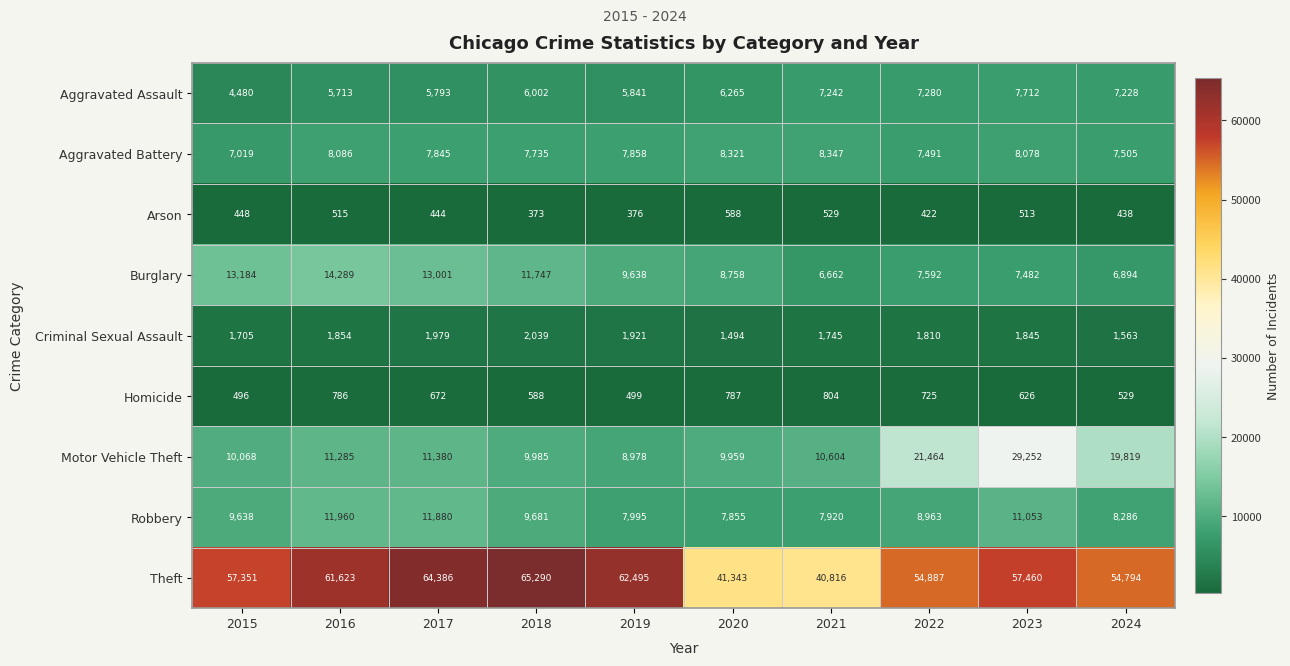

What is the difference between the second highest and minimum values in the Arson series?

156